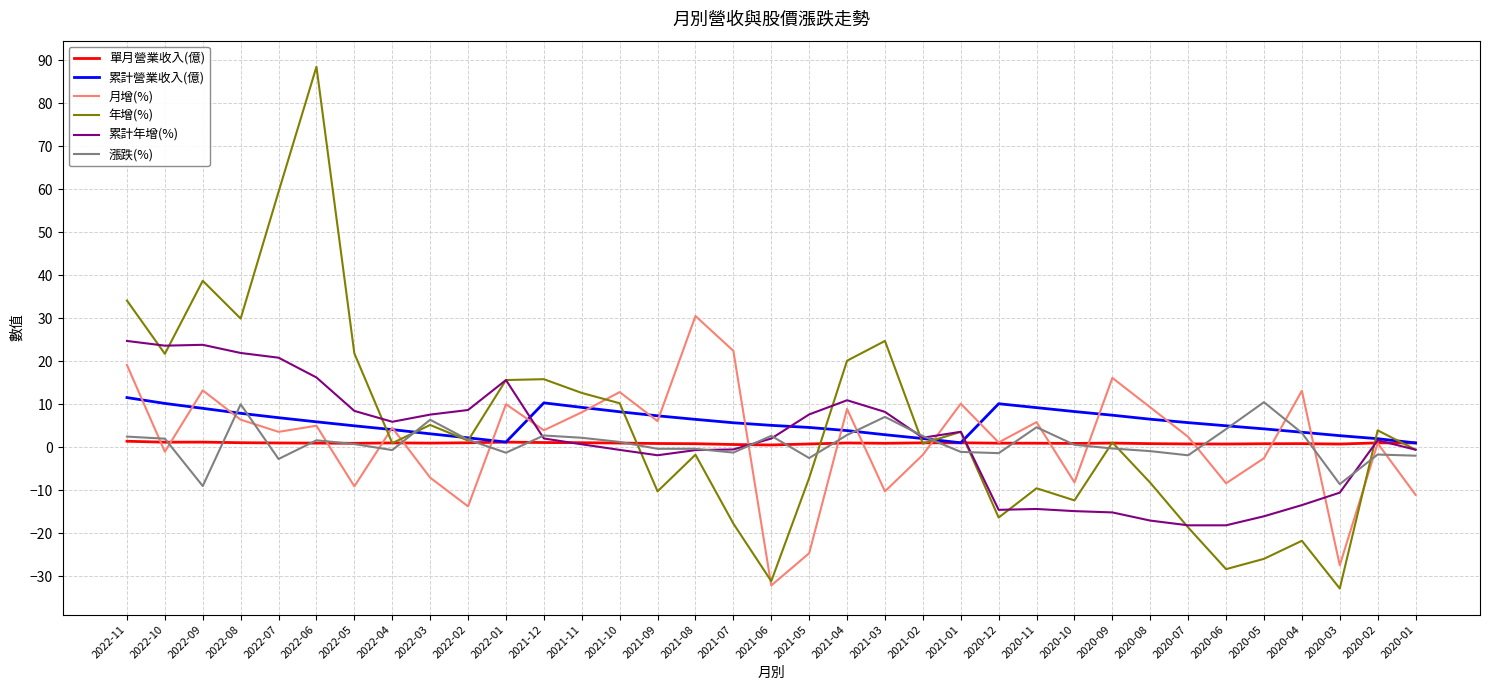

What is the maximum value shown in the chart?

88.5